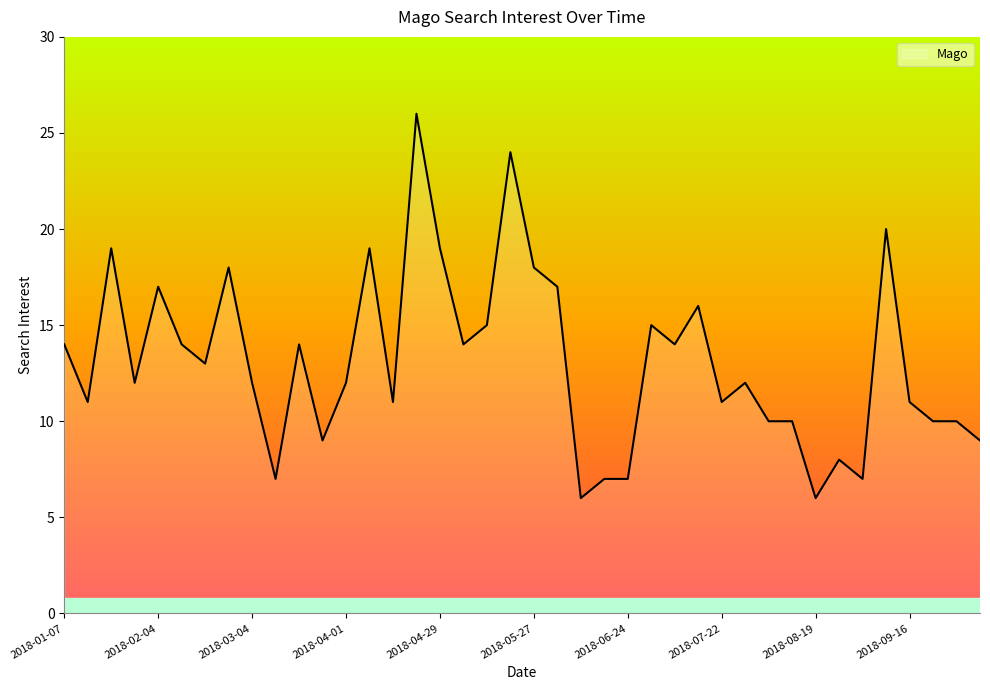

What is the difference between the maximum and second lowest values?

20